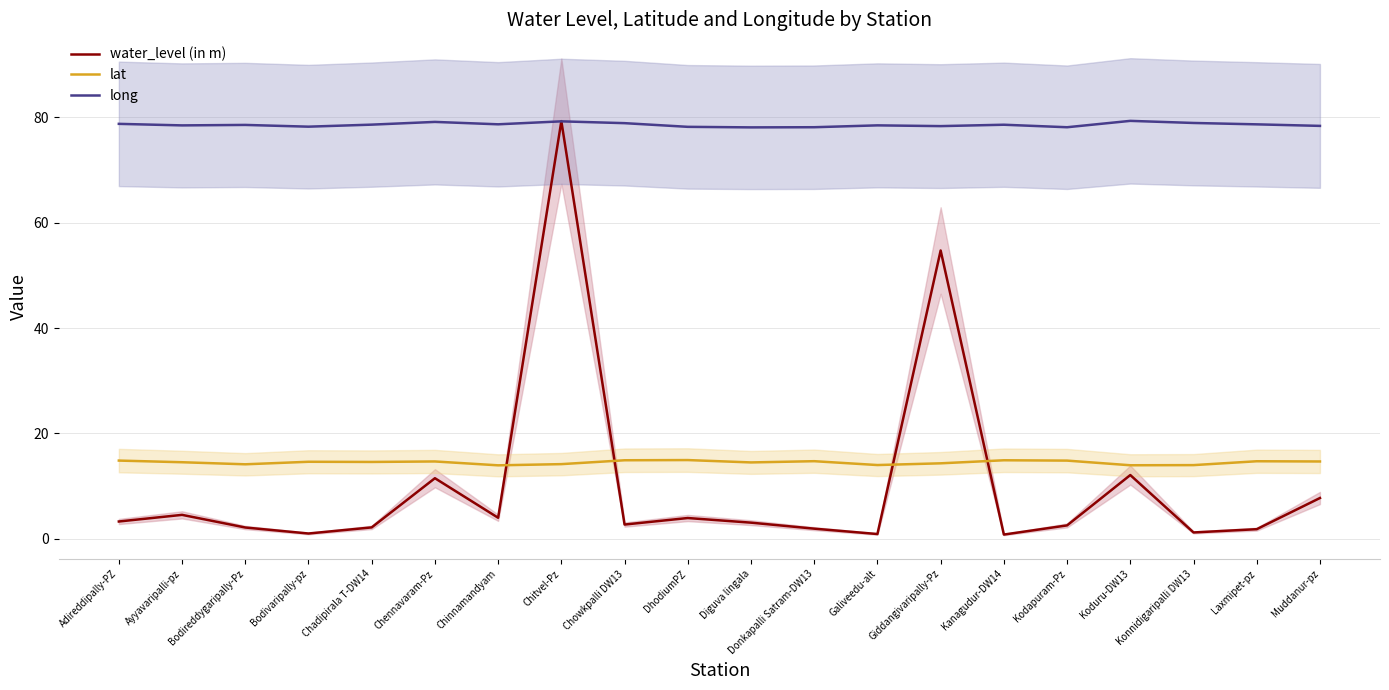

Is this an area chart (filled region under the line)?

No